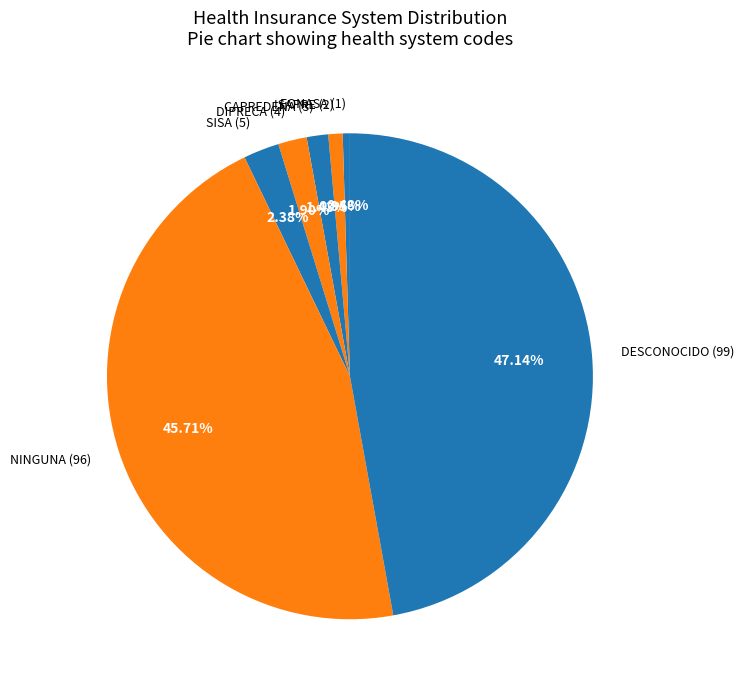

The ISAPRE slice represents 11% of the pie. True or false?

False